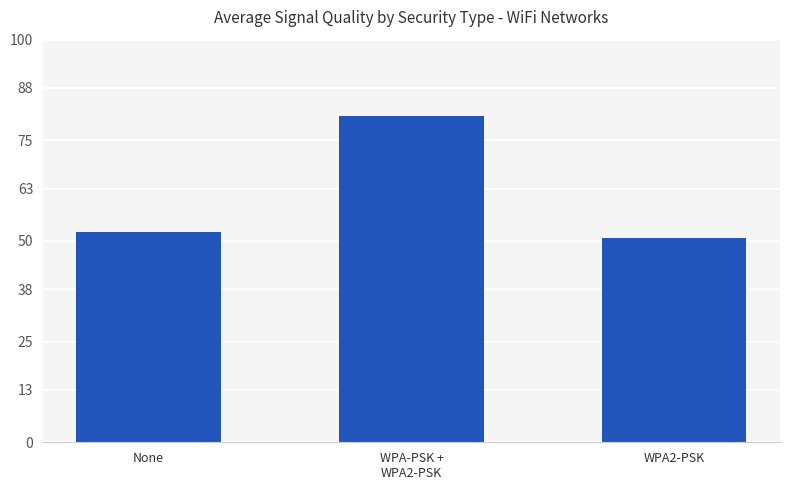

What is the sum of all values?

183.8